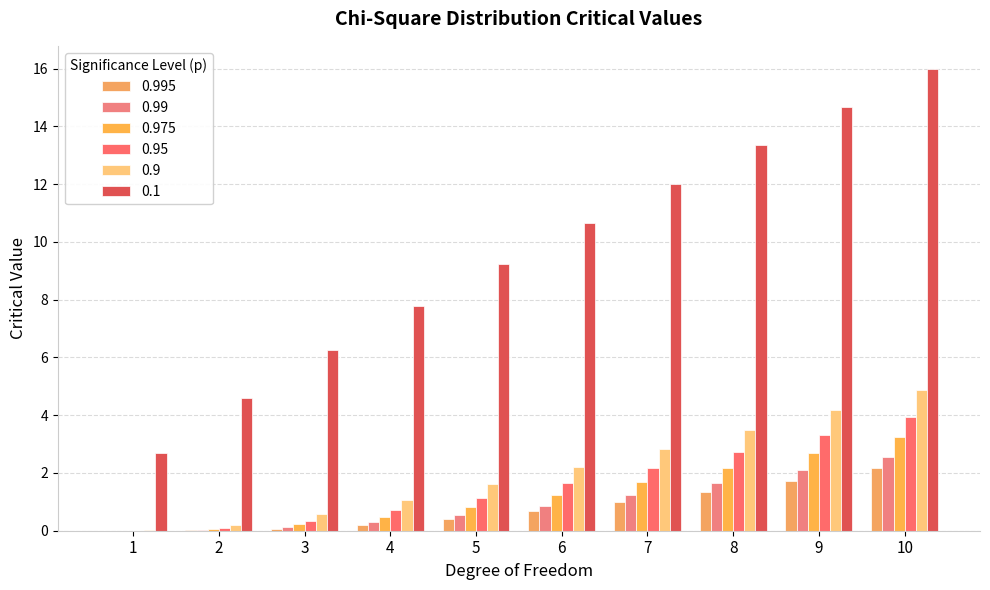

At which label does 0.95 reach its peak?

10